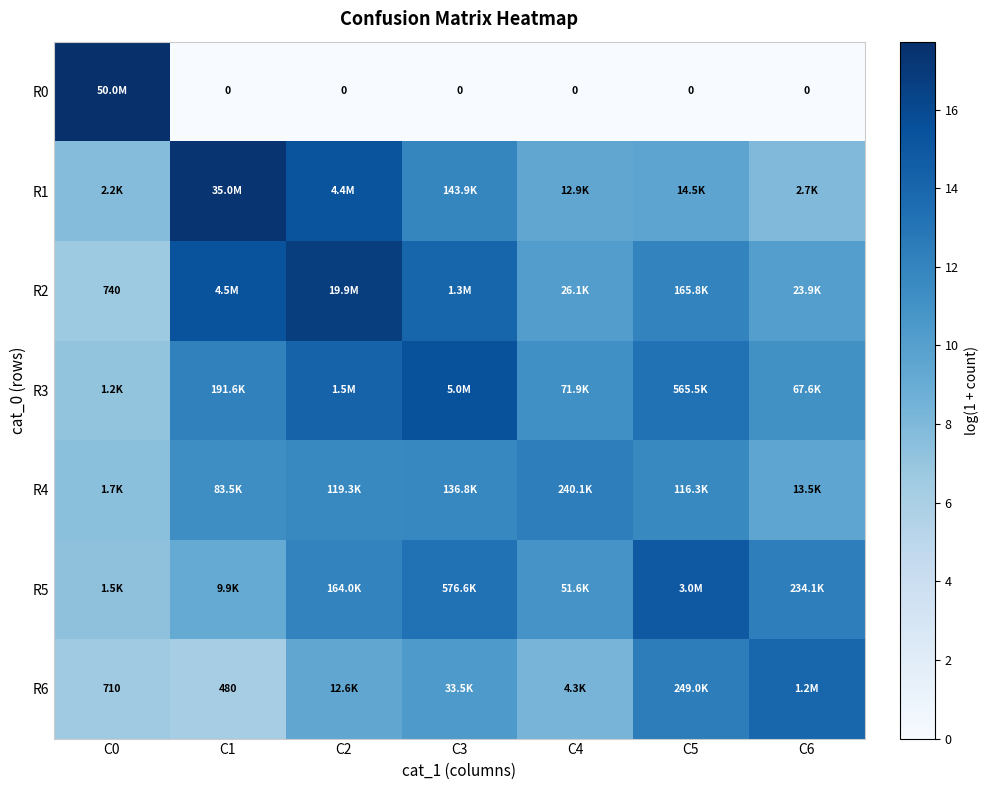

Which category has the highest value in the R6 series?

C6